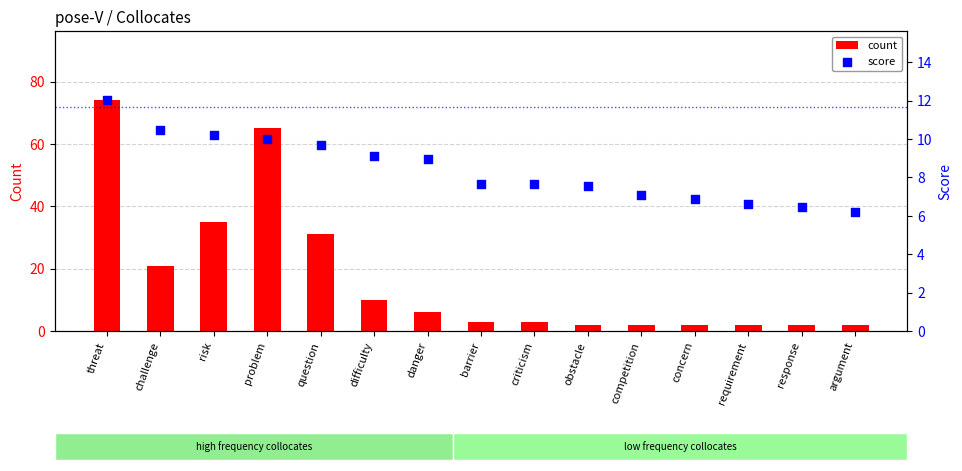

At how many categories does at least one series exceed 35?

2